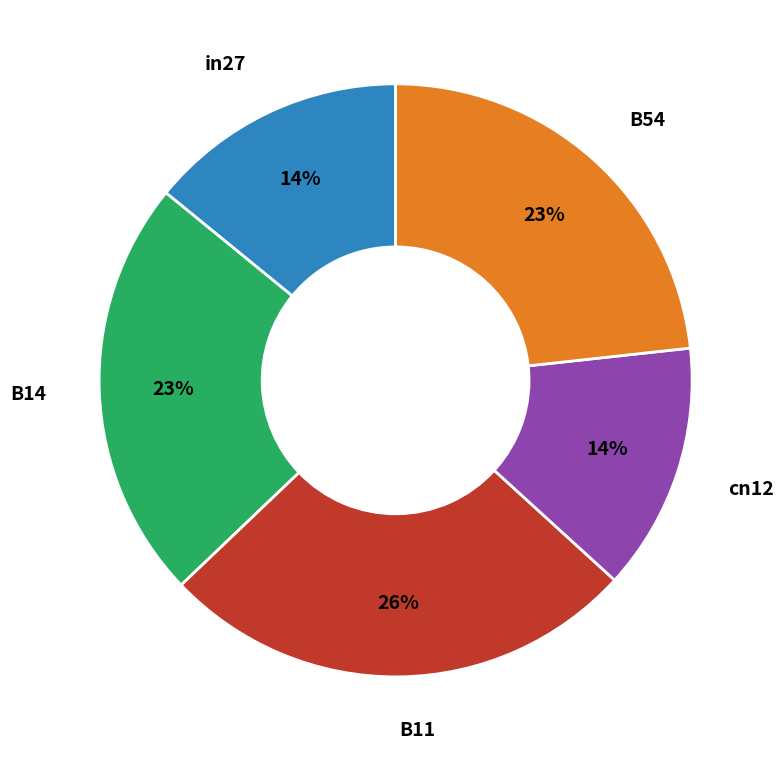

Is there any slice that represents more than half of the pie?

No